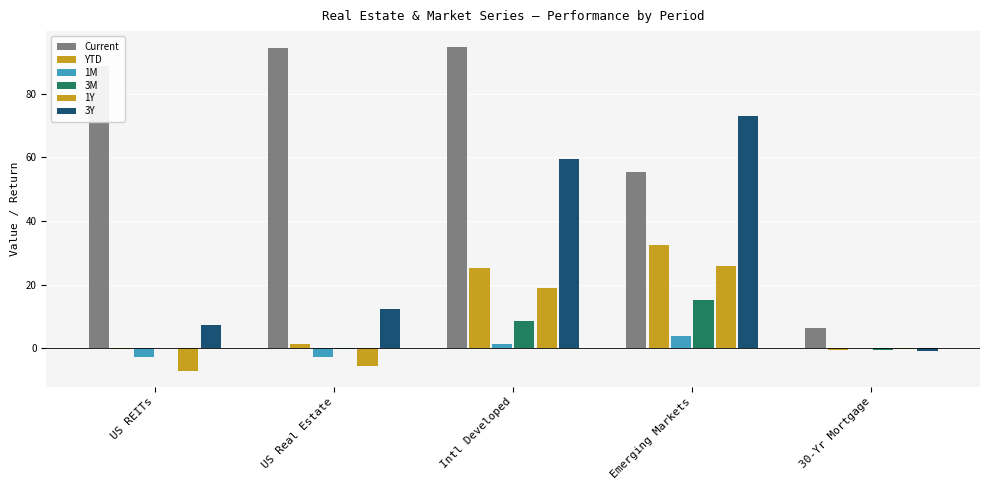

Which series has the largest range (max minus min)?

Current